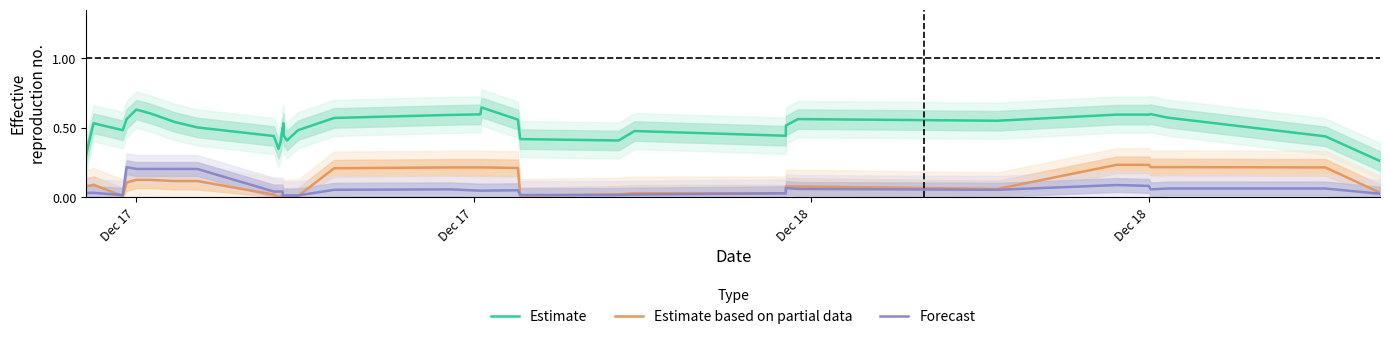

True or false: Estimate and Forecast intersect in this chart.

False